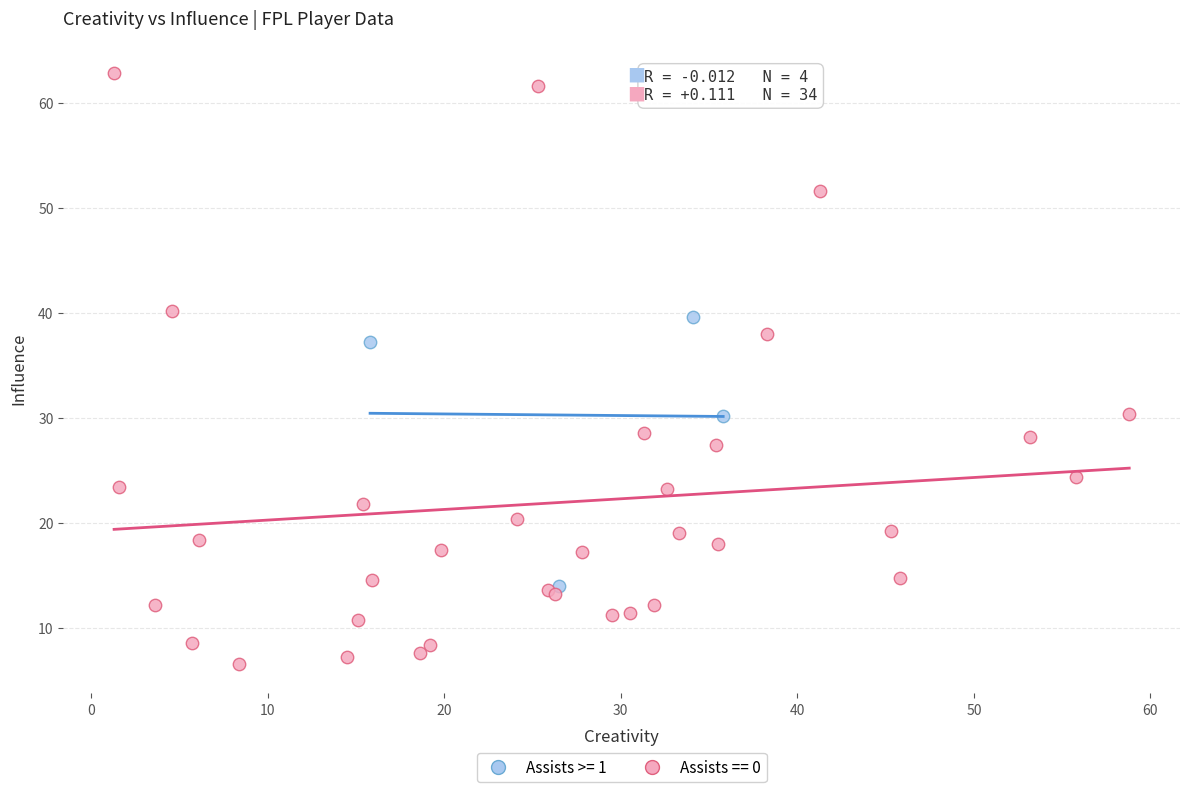

Which series contains the lowest Y value?

Assists == 0